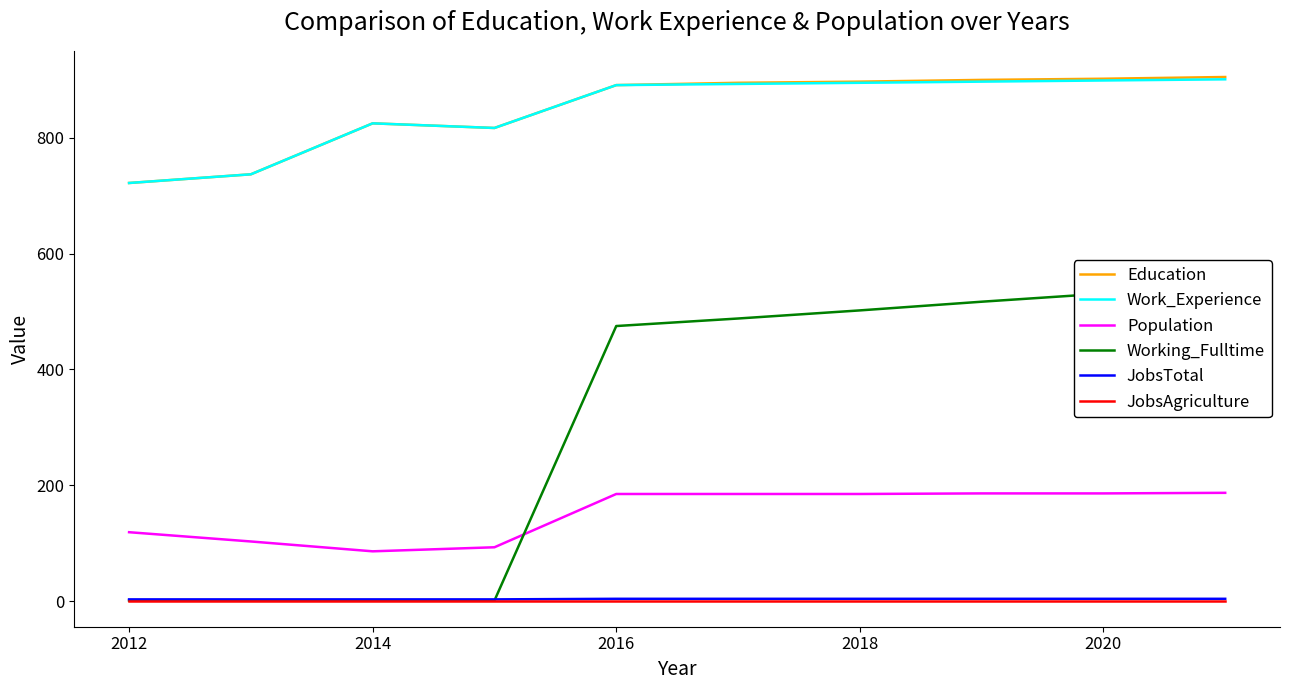

What are all the series names shown in the legend?

Education, Work_Experience, Population, Working_Fulltime, JobsTotal, JobsAgriculture